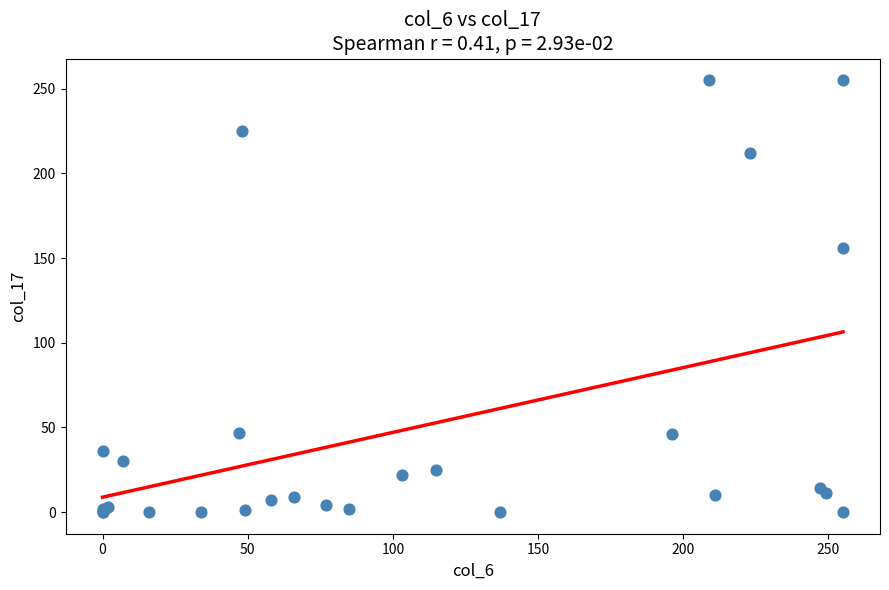

What Y value in the scatter plot is closest to 127?

156